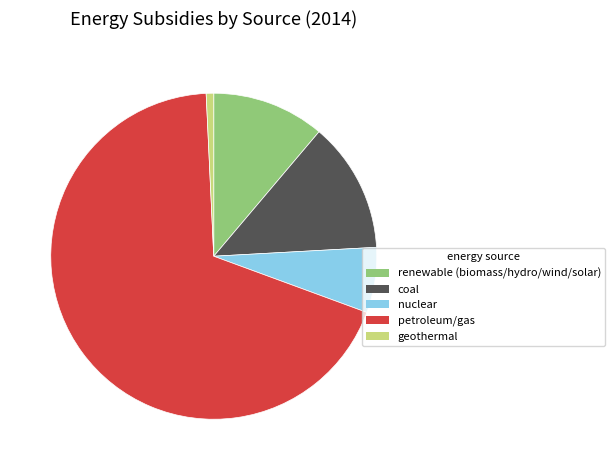

Which category has the biggest portion of the pie?

petroleum/gas